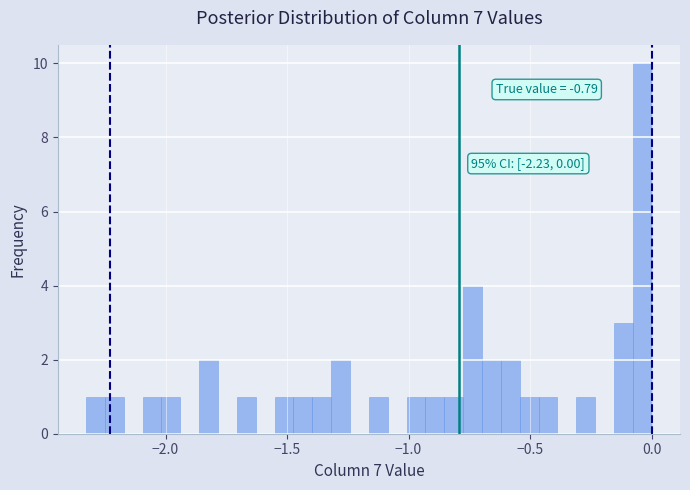

Read against the x-axis, roughly where is the centre of the tallest bar?

-0.05